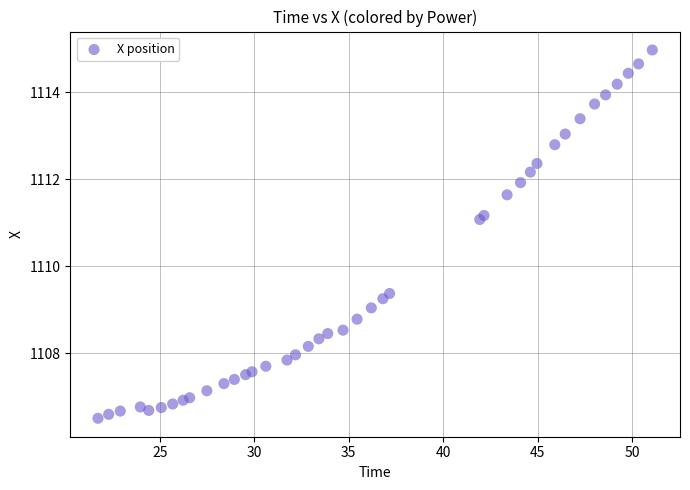

What Y value in the scatter plot is closest to 1110?

1109.4